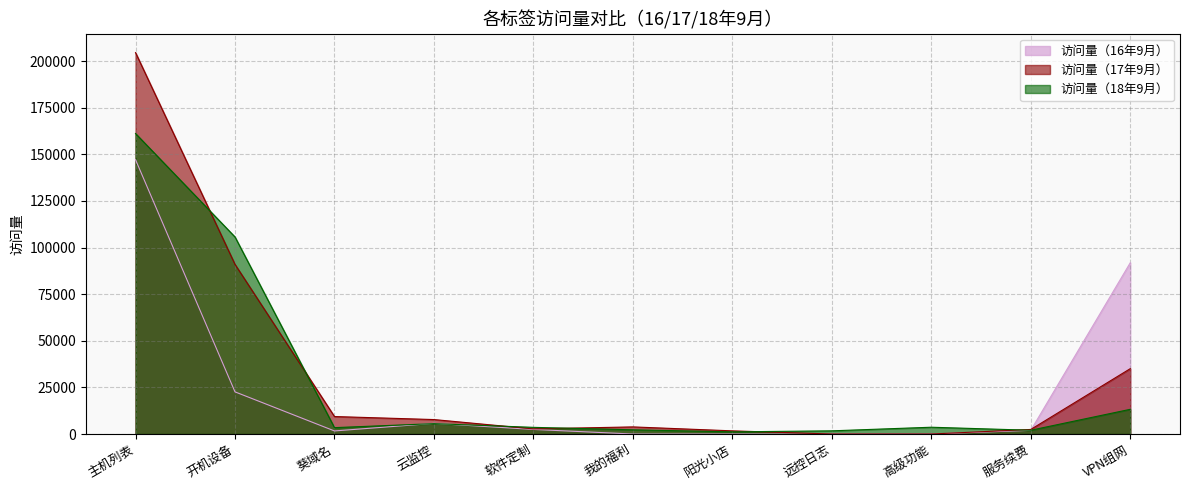

What is the approximate value of 访问量（18年9月） at 服务续费, to the nearest 100?

2000